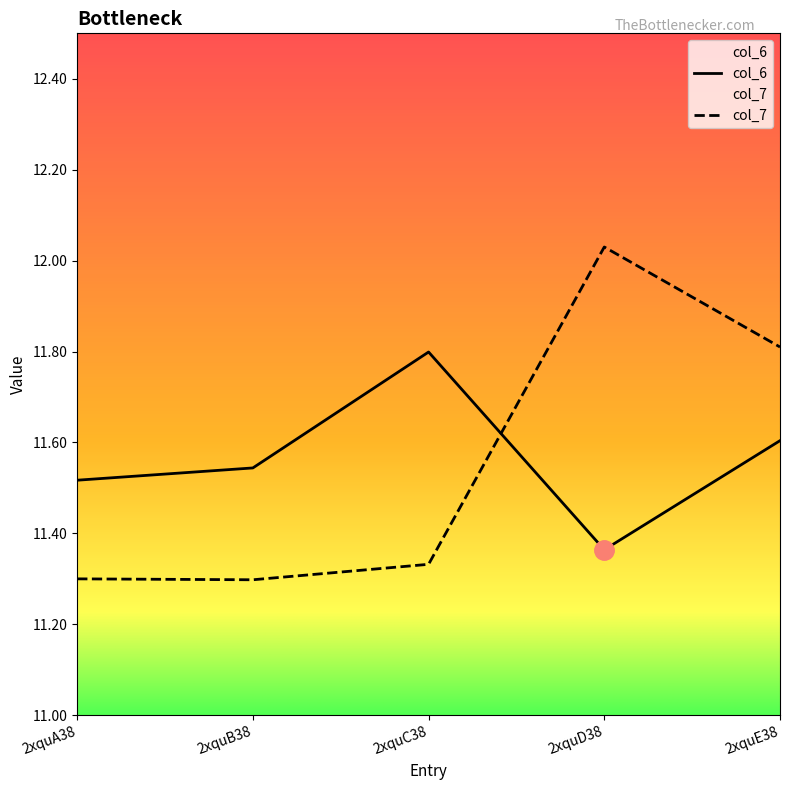

At which label does col_7 reach its peak?

2xquD38